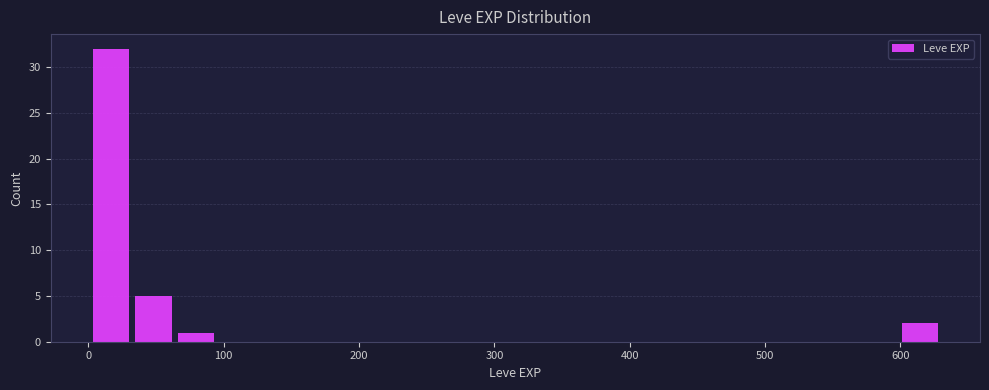

Around what value on the x-axis is the tallest bar? Give the approximate position of its centre, as read against the axis.

20